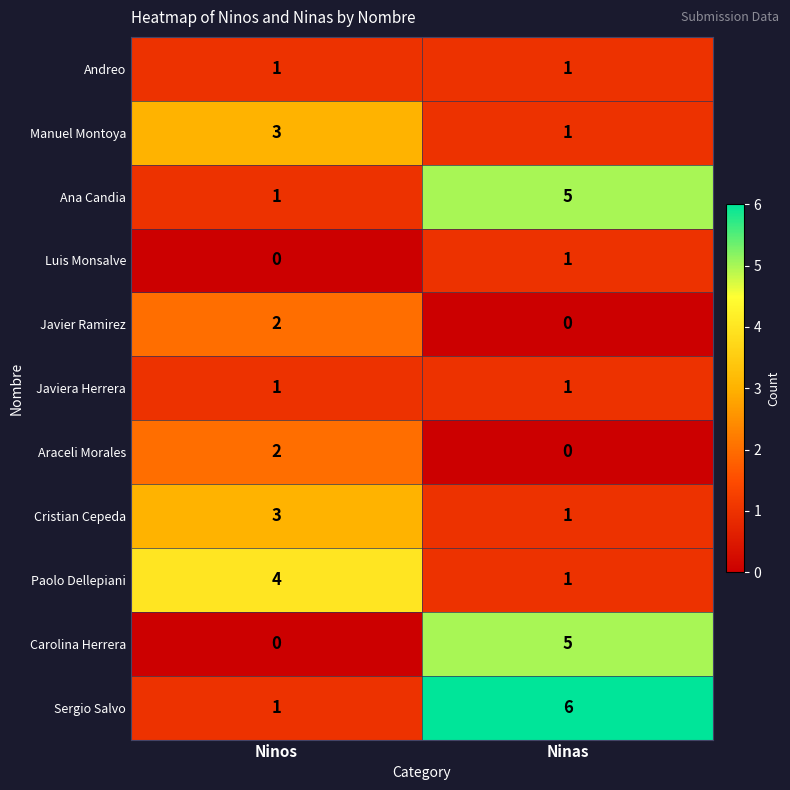

What is the difference between the maximum and minimum values in the Paolo Dellepiani series?

3